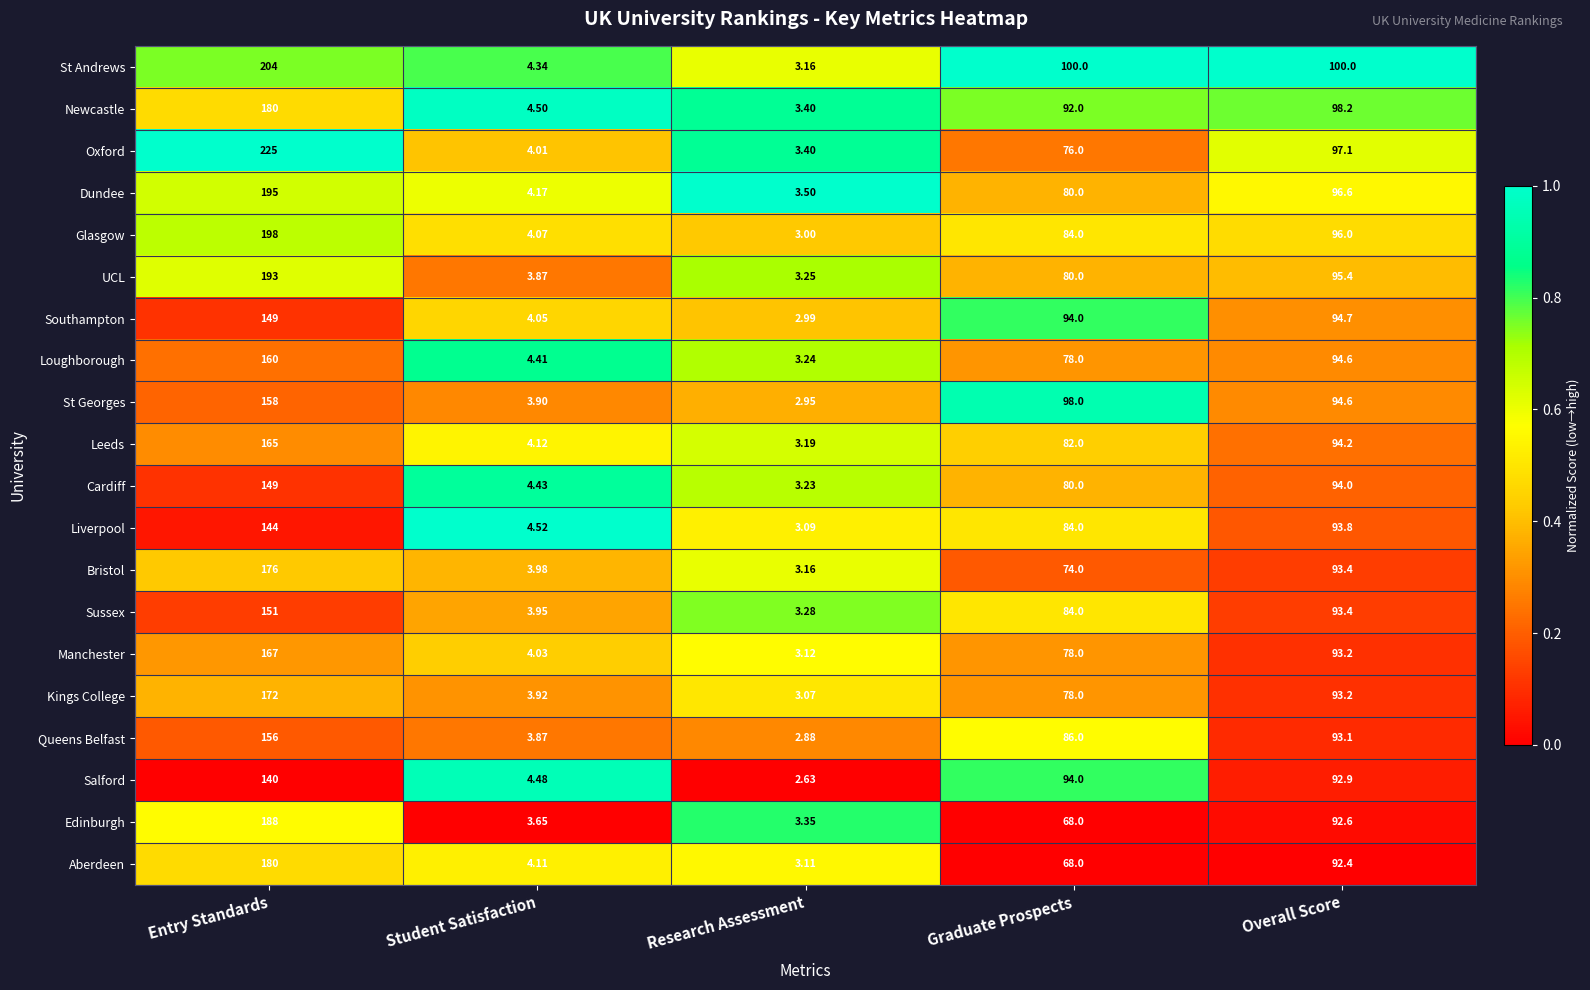

Where does the Manchester series first go above 78?

Entry Standards